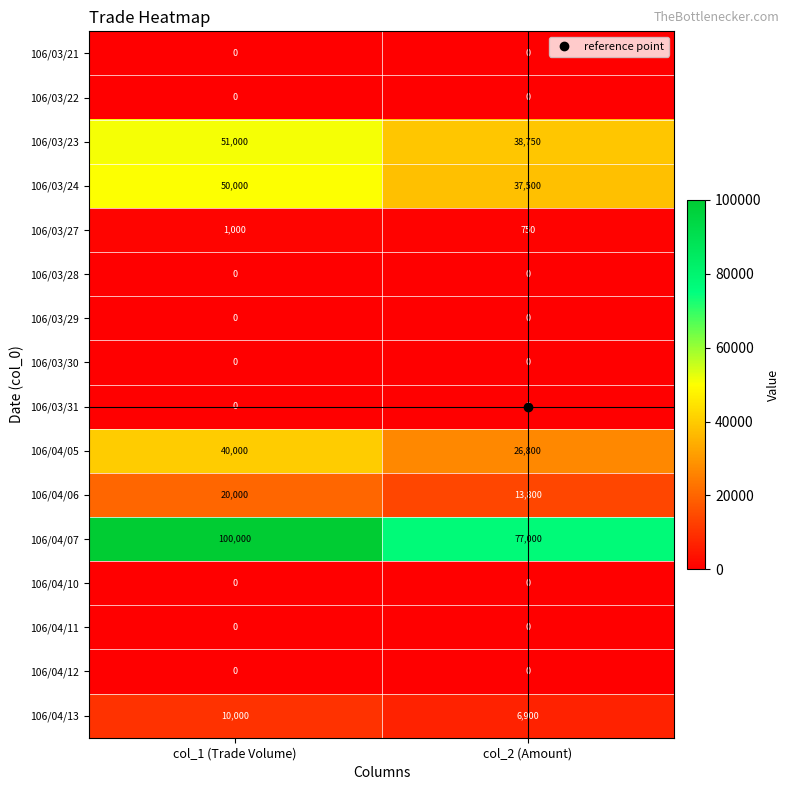

Is it true that 106/03/30 equals 0 at col_2 (Amount)?

True